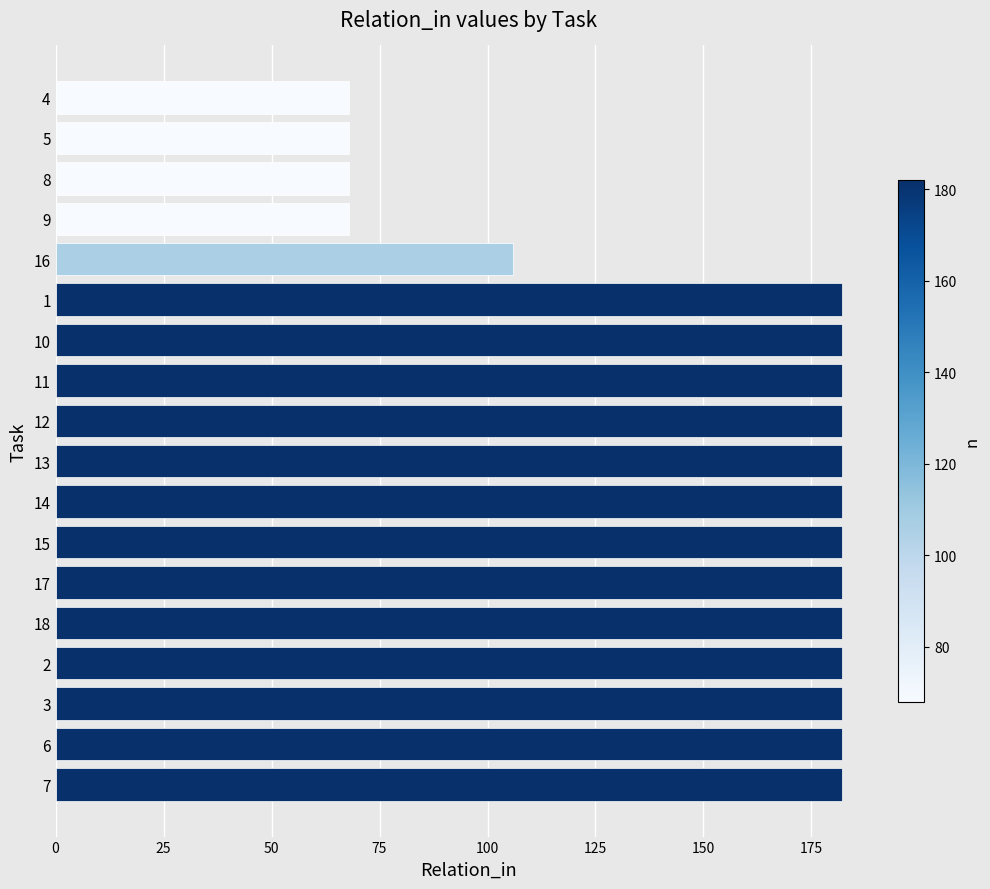

Reading top to bottom, extract all data points from this chart.

4=68	5=68	8=68	9=68	16=106	1=182	10=182	11=182	12=182	13=182	14=182	15=182	17=182	18=182	2=182	3=182	6=182	7=182